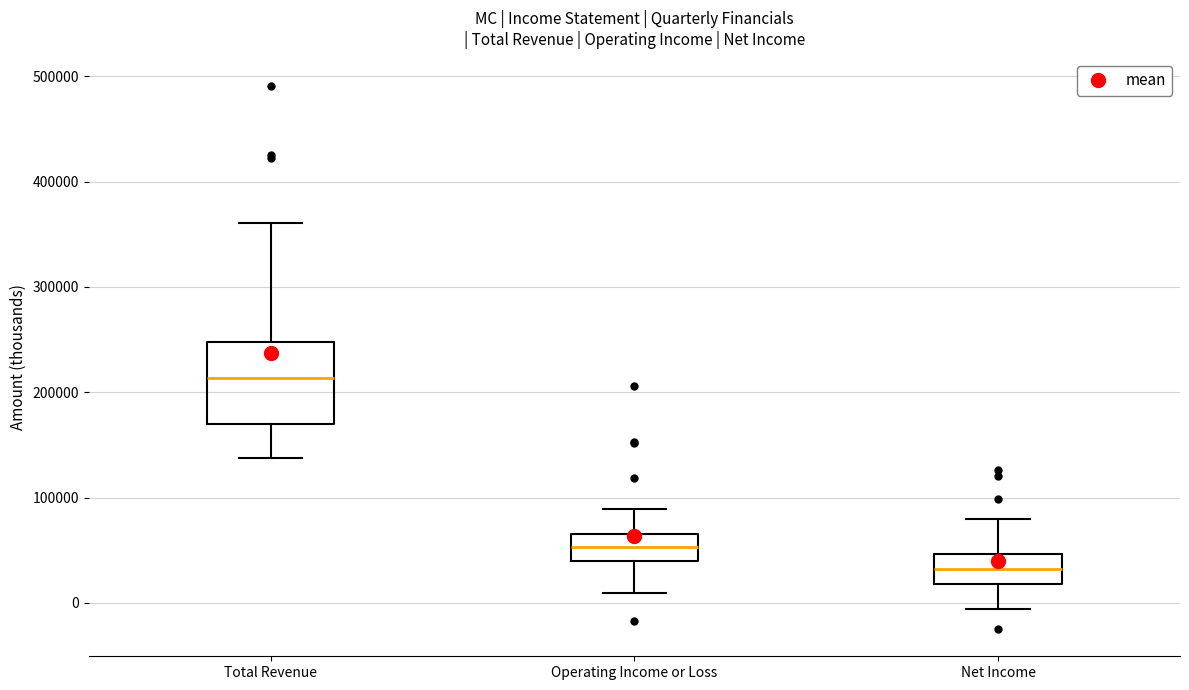

Reading left to right, read every box against the y-axis: the position of its median line, the range the box covers, and the ends of its whiskers. The values are not printed on the chart, so give them approximately, as read against the axis.

Total Revenue: median 210000, box 170000 to 250000, whiskers 140000 to 360000
Operating Income or Loss: median 50000, box 40000 to 70000, whiskers 10000 to 90000
Net Income: median 30000, box 20000 to 50000, whiskers -10000 to 80000